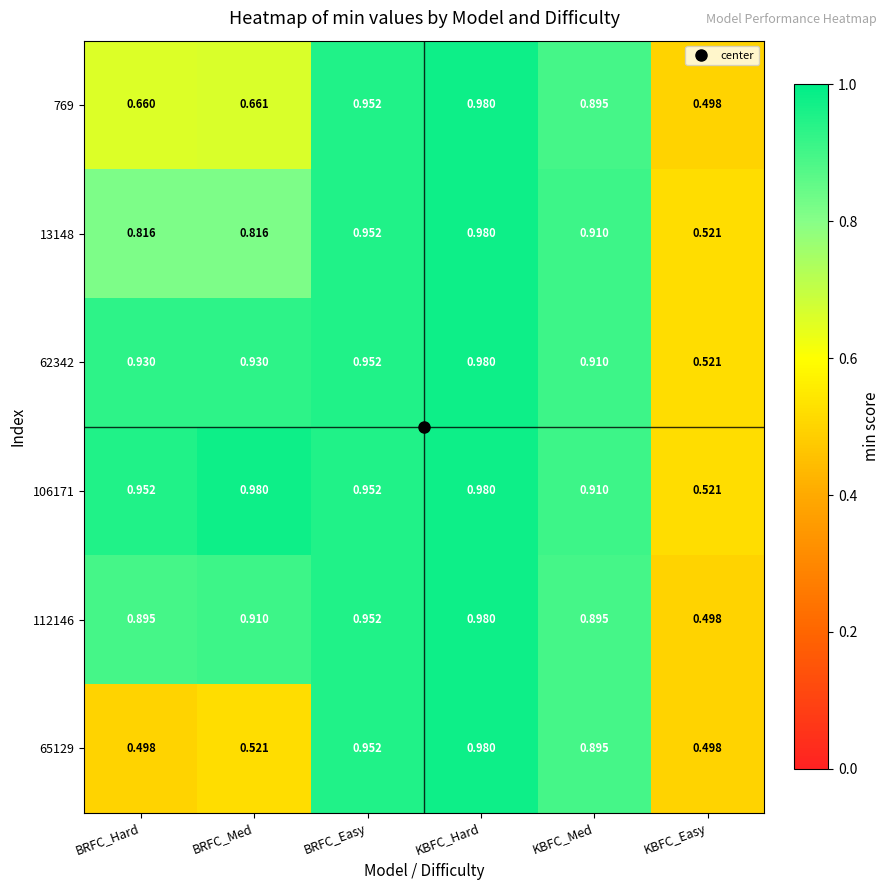

Which series changed the most between BRFC_Med and BRFC_Easy?

65129